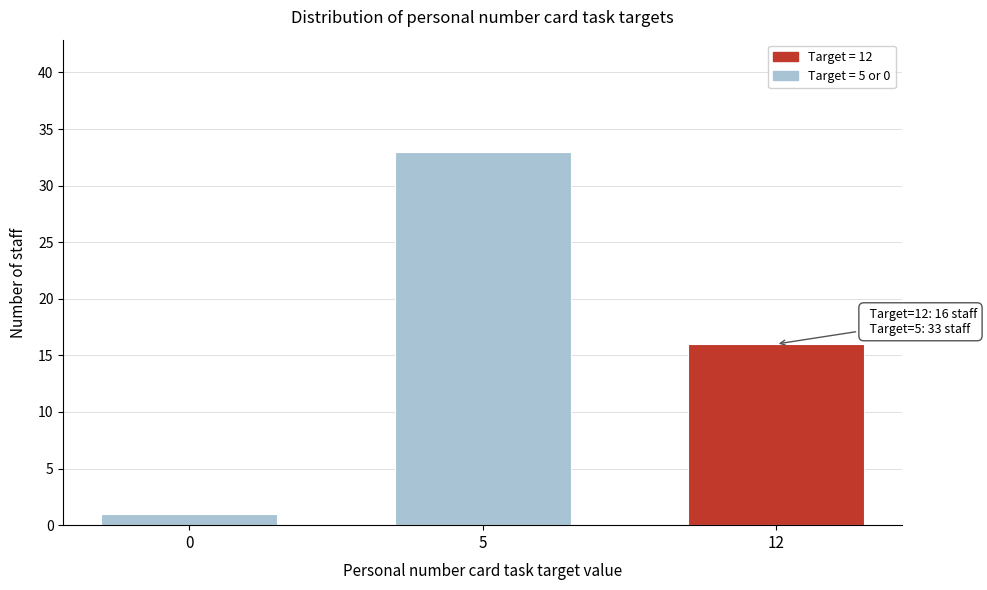

Reading left to right, extract all data points from this chart.

0=1	5=33	12=16